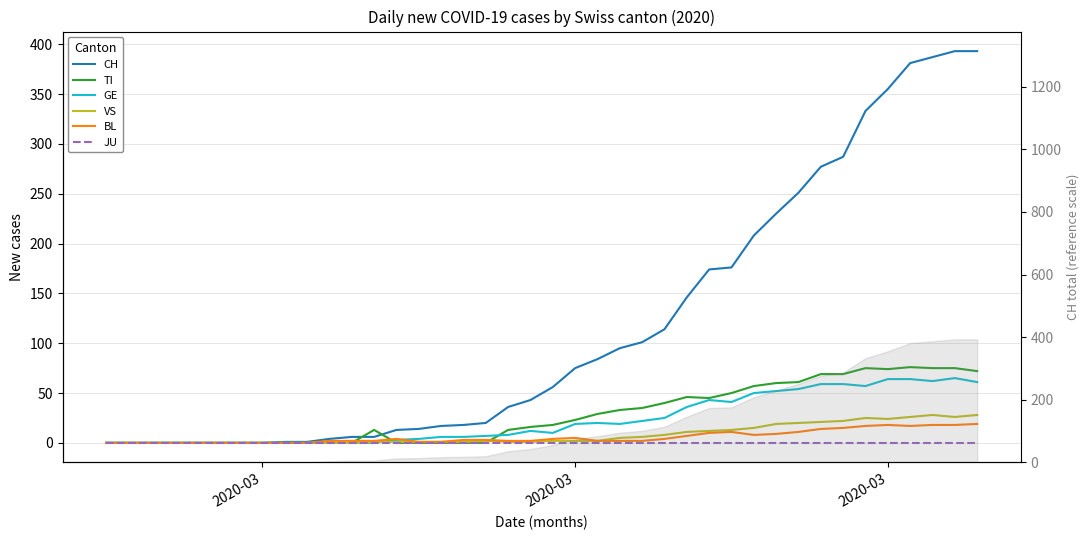

How many positive values does the BL series have?

30